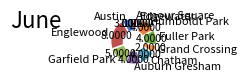

Between Auburn Gresham and Garfield Park, which is larger?

Garfield Park